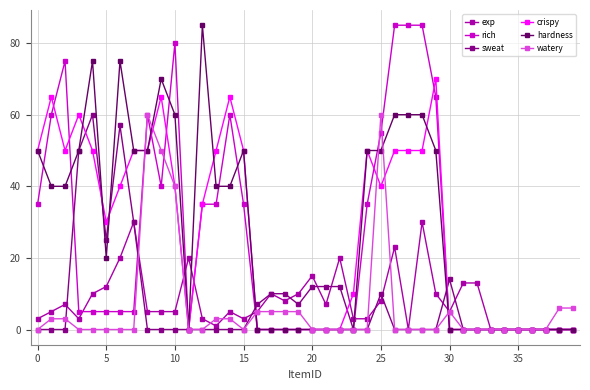

What is the value of the rich point at the 11th from the left?

80